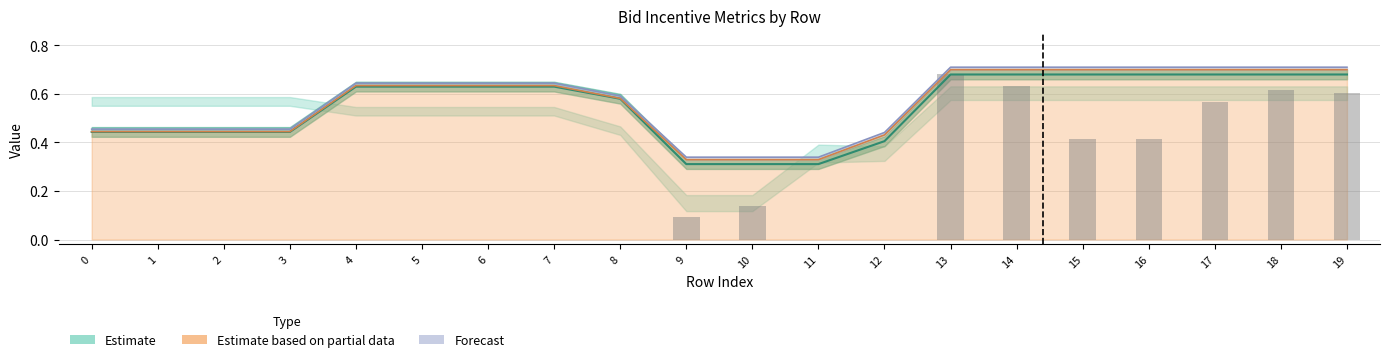

Reading left to right, extract all data points from this chart.

TP1_Target: 0.0	0.0	0.0	0.0	0.0	0.0	0.0	0.0	0.0	0.1	0.1	0.0	0.0	0.7	0.6	0.4	0.4	0.6	0.6	0.6
Incentive_Freight: 0.4	0.4	0.4	0.4	0.6	0.6	0.6	0.6	0.6	0.3	0.3	0.3	0.4	0.7	0.7	0.7	0.7	0.7	0.7	0.7
Optimal_UPSInc_0: 0.4	0.4	0.4	0.4	0.6	0.6	0.6	0.6	0.6	0.3	0.3	0.3	0.4	0.7	0.7	0.7	0.7	0.7	0.7	0.7
Target_High: 0.5	0.5	0.5	0.5	0.6	0.6	0.6	0.6	0.6	0.3	0.3	0.3	0.4	0.7	0.7	0.7	0.7	0.7	0.7	0.7